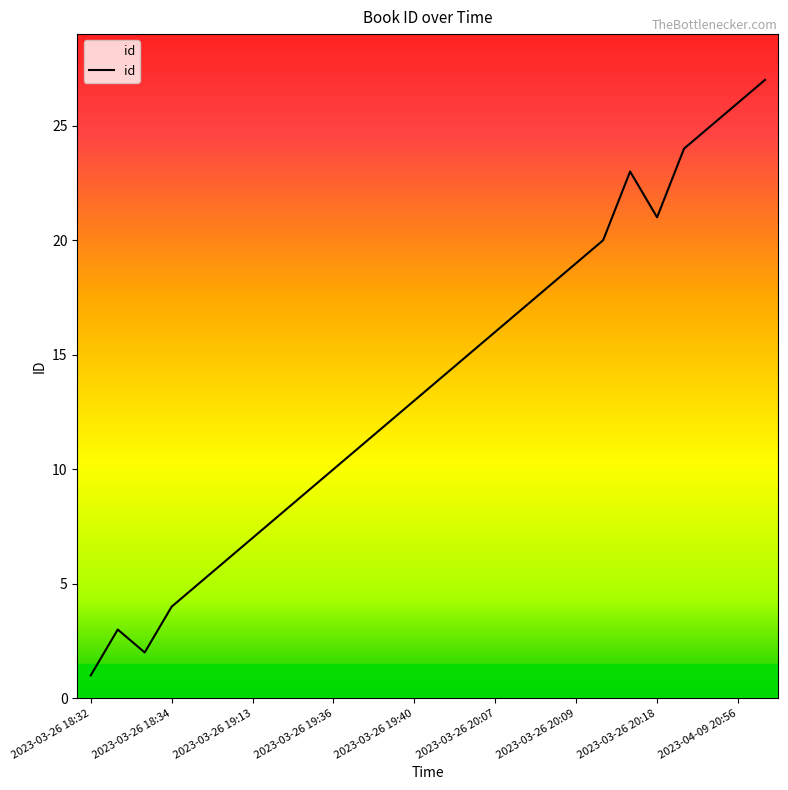

What is the difference between the maximum and minimum values?

26